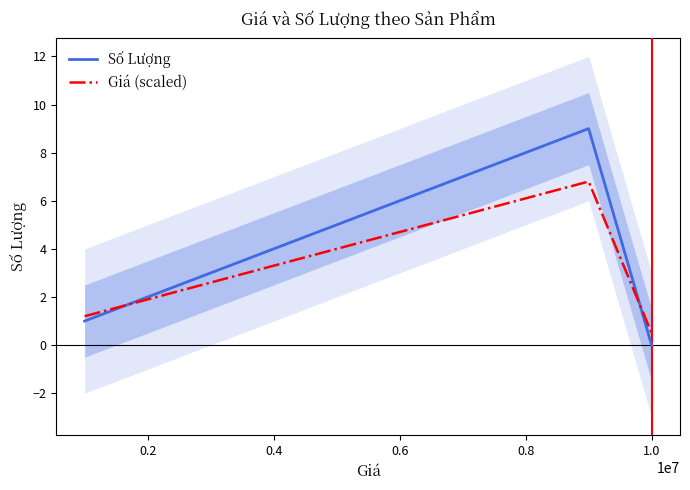

The value of Giá (scaled) at 0.2 is 3.3. True or false?

False